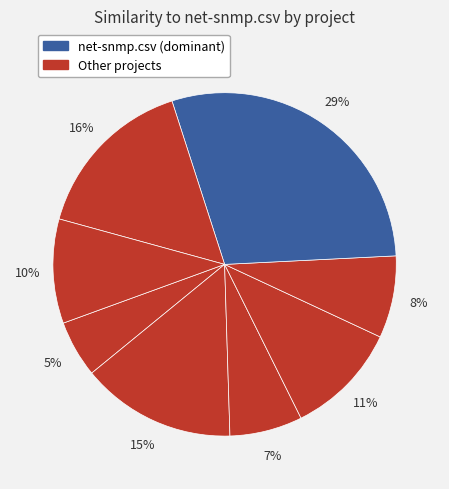

Which slice is the largest?

net-snmp.csv